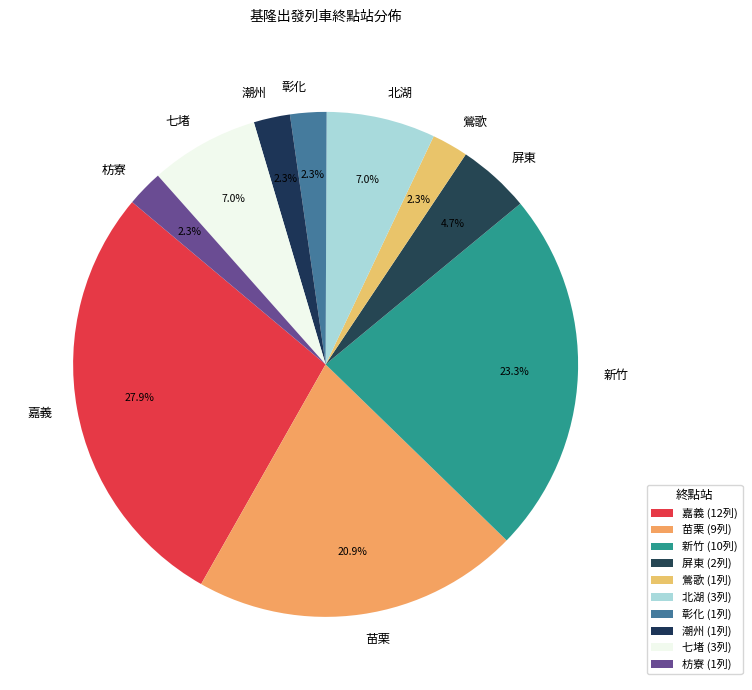

The 嘉義 slice represents 28% of the pie. True or false?

True